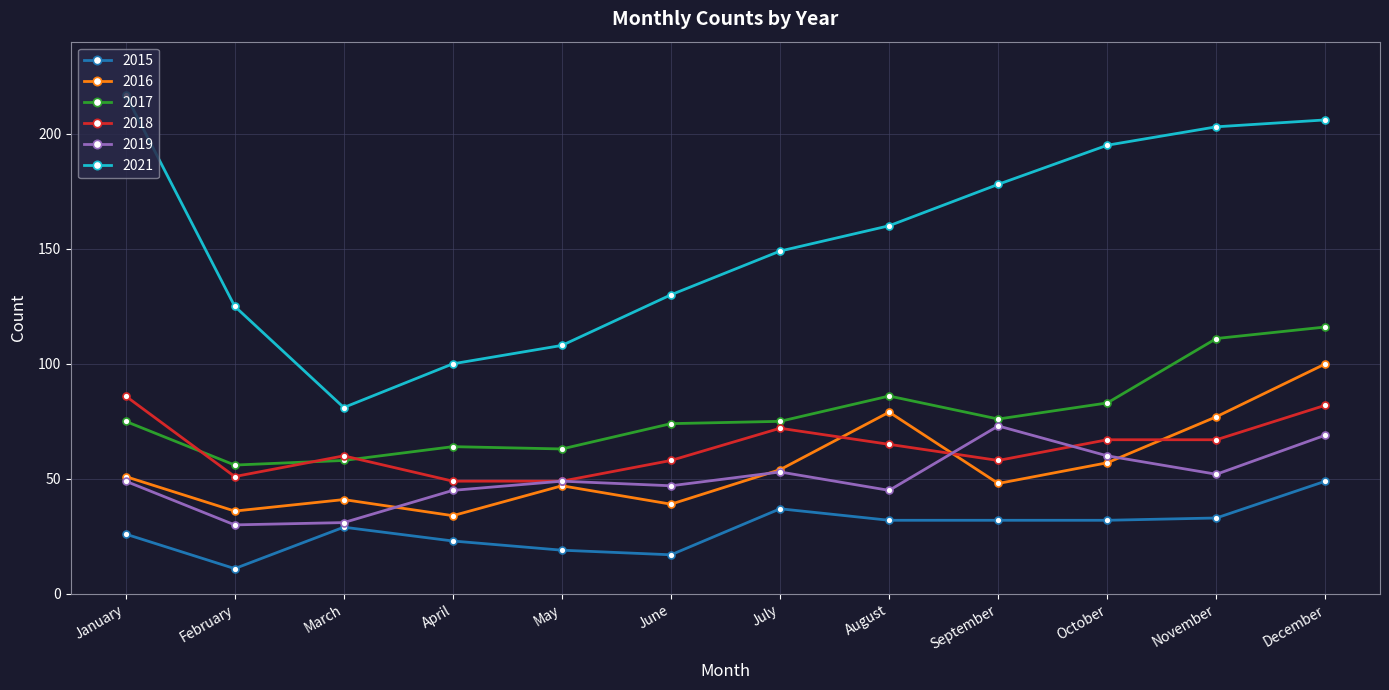

What is the difference between the second highest and minimum values in the 2017 series?

55